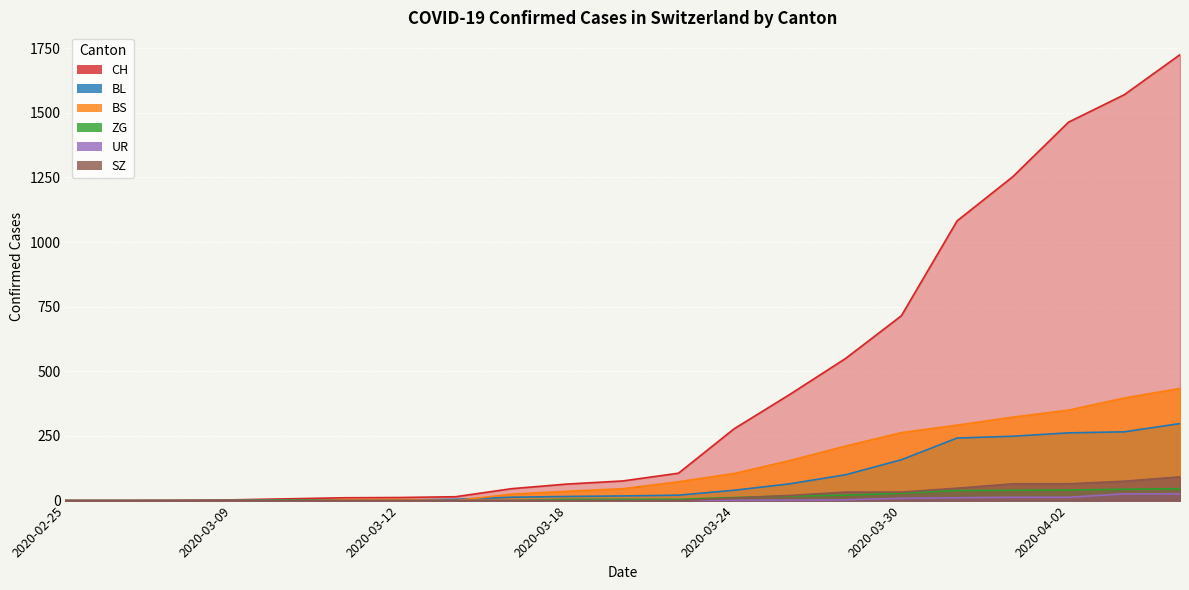

What is the highest value of the CH series?

1725